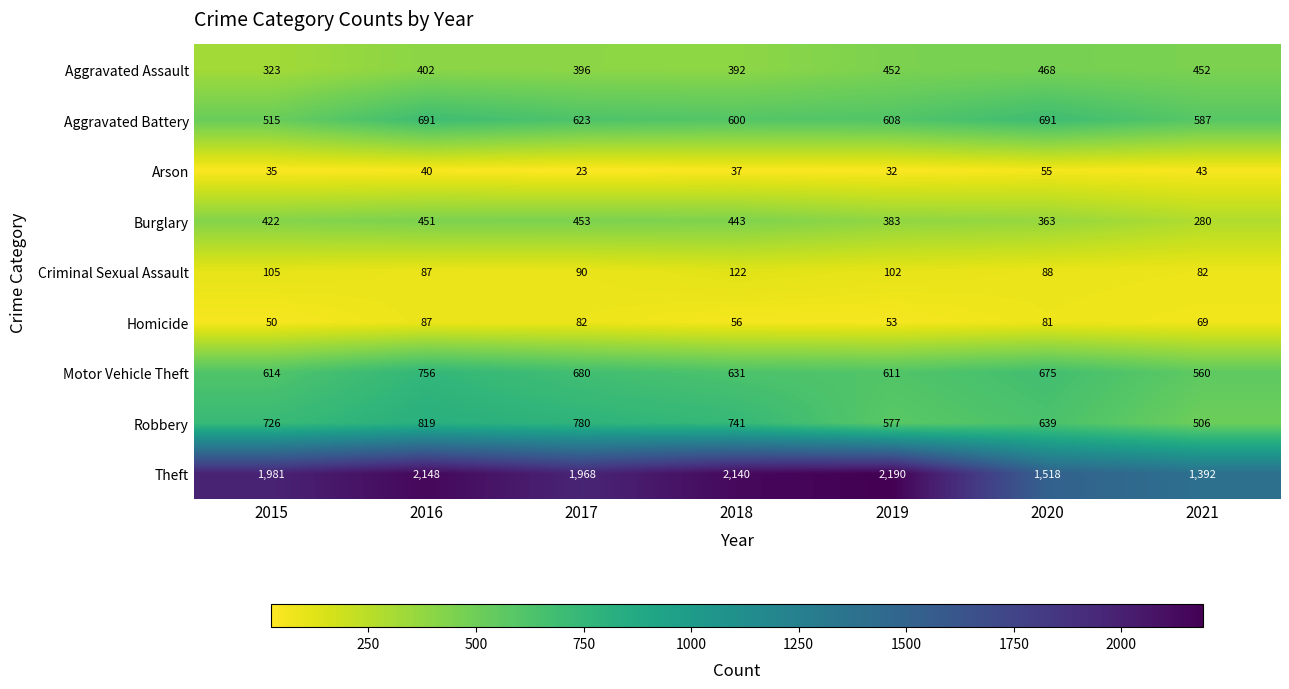

What is the difference between the highest and lowest values at 2020?

1463